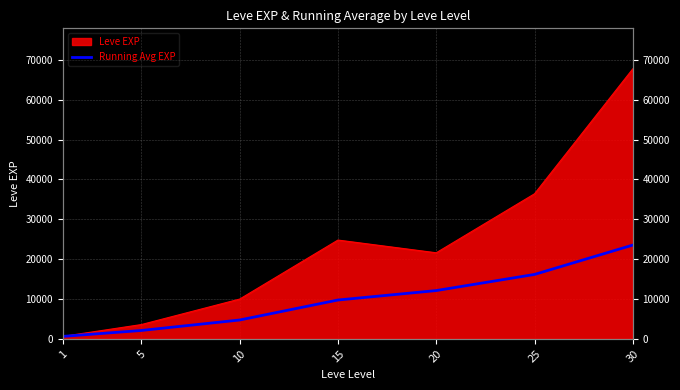

At which label does the data first exceed 9752?

15